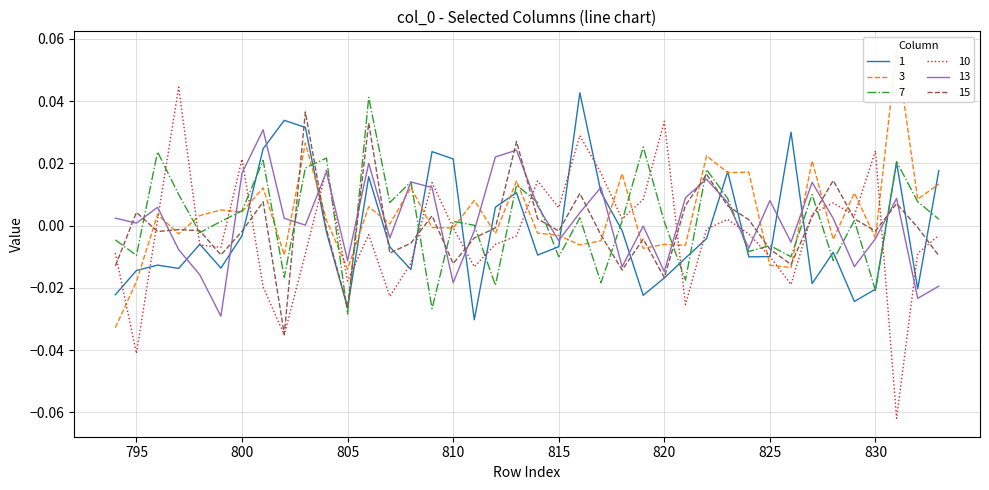

At which category does 13 reach its first local valley?

795